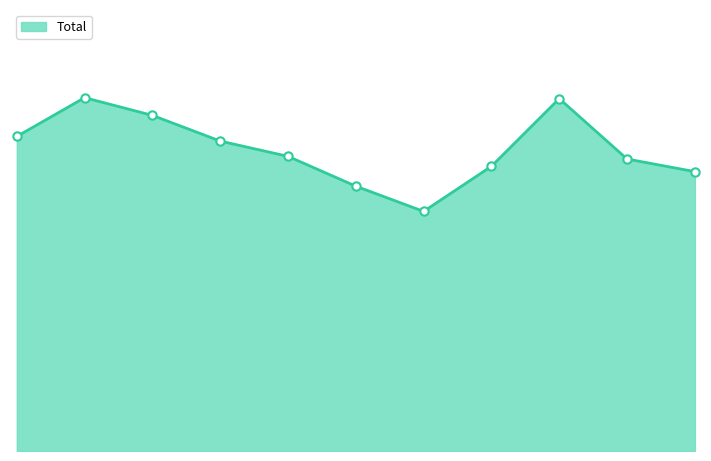

Does the chart have visible grid lines?

No